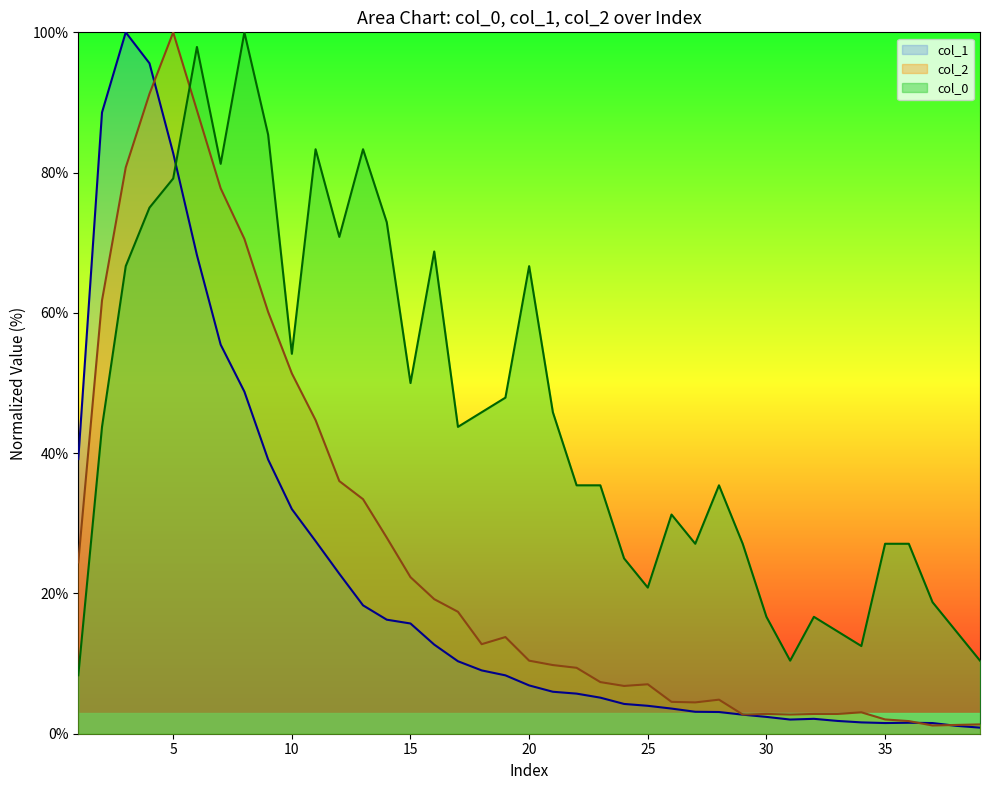

Reading left to right, what are all the values shown in this chart?

col_1: 39.2	88.6	100.0	95.6	82.8	68.2	55.5	48.8	39.1	32.0	27.5	22.8	18.3	16.3	15.7	12.7	10.3	9.0	8.3	6.9	6.0	5.7	5.1	4.2	4.0	3.6	3.1	3.1	2.7	2.4	2.0	2.1	1.8	1.6	1.5	1.6	1.5	1.1	0.9
col_2: 24.4	61.8	80.7	91.2	100.0	88.9	77.8	70.6	60.1	51.4	44.7	36.0	33.4	28.0	22.3	19.2	17.4	12.8	13.8	10.4	9.8	9.4	7.4	6.8	7.0	4.5	4.5	4.9	2.7	2.8	2.7	2.8	2.8	3.1	2.0	1.8	1.2	1.3	1.3
col_0: 8.3	43.8	66.7	75.0	79.2	97.9	81.2	100.0	85.4	54.2	83.3	70.8	83.3	72.9	50.0	68.8	43.8	45.8	47.9	66.7	45.8	35.4	35.4	25.0	20.8	31.2	27.1	35.4	27.1	16.7	10.4	16.7	14.6	12.5	27.1	27.1	18.8	14.6	10.4